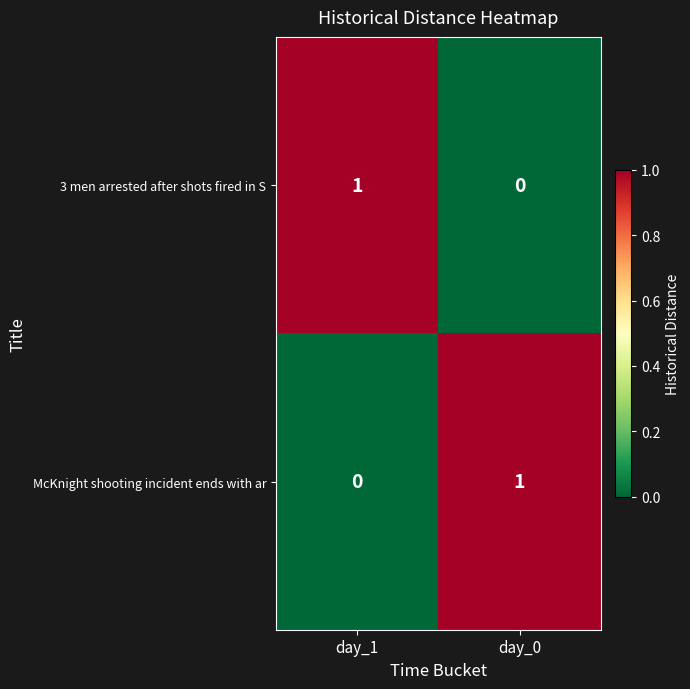

The value of McKnight shooting incident ends with ar at day_0 is 1. True or false?

True